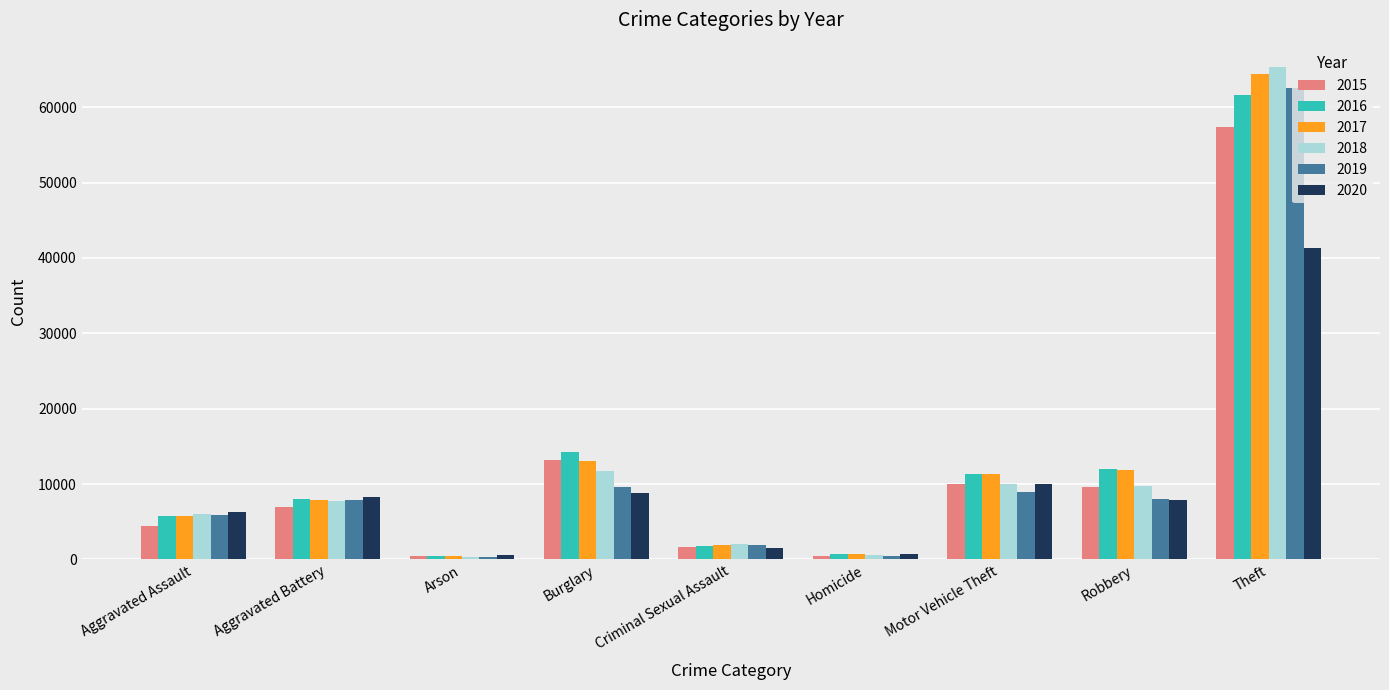

What is the label of the 6th bar from the left?

Homicide